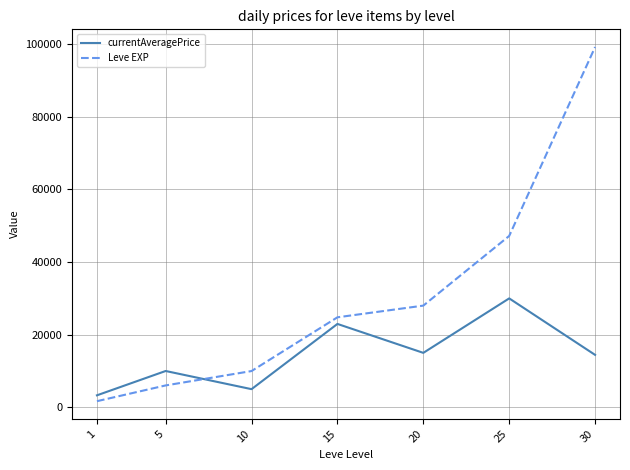

What is the spread (max minus min) of values at 25?

17200